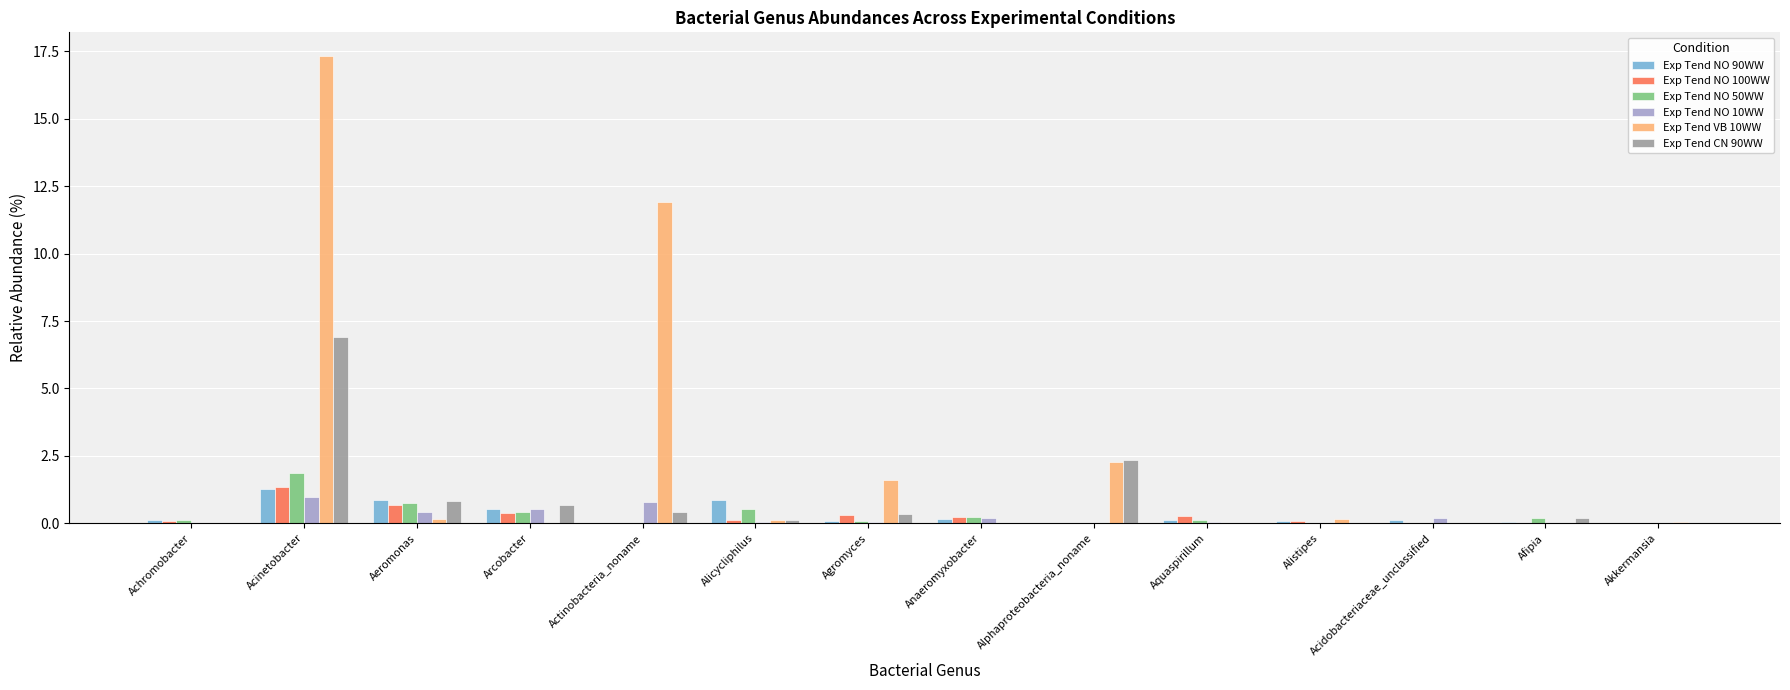

At which category is the sum across all series the highest?

Acinetobacter